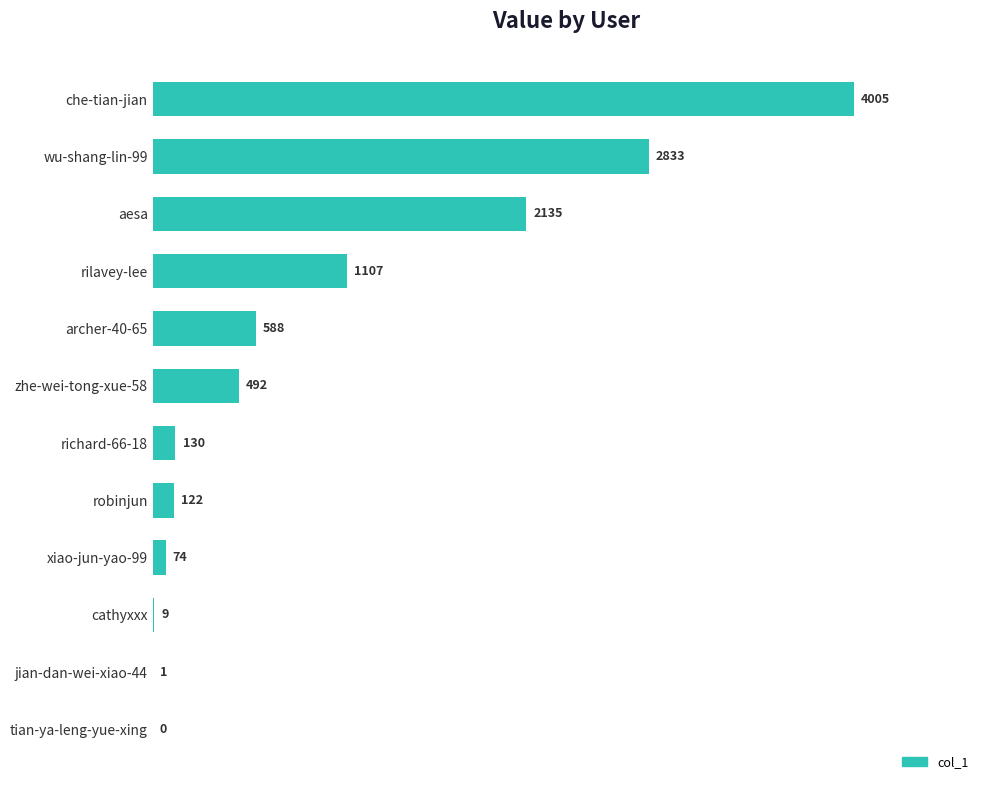

Where is the data nearest to the value 2002?

aesa